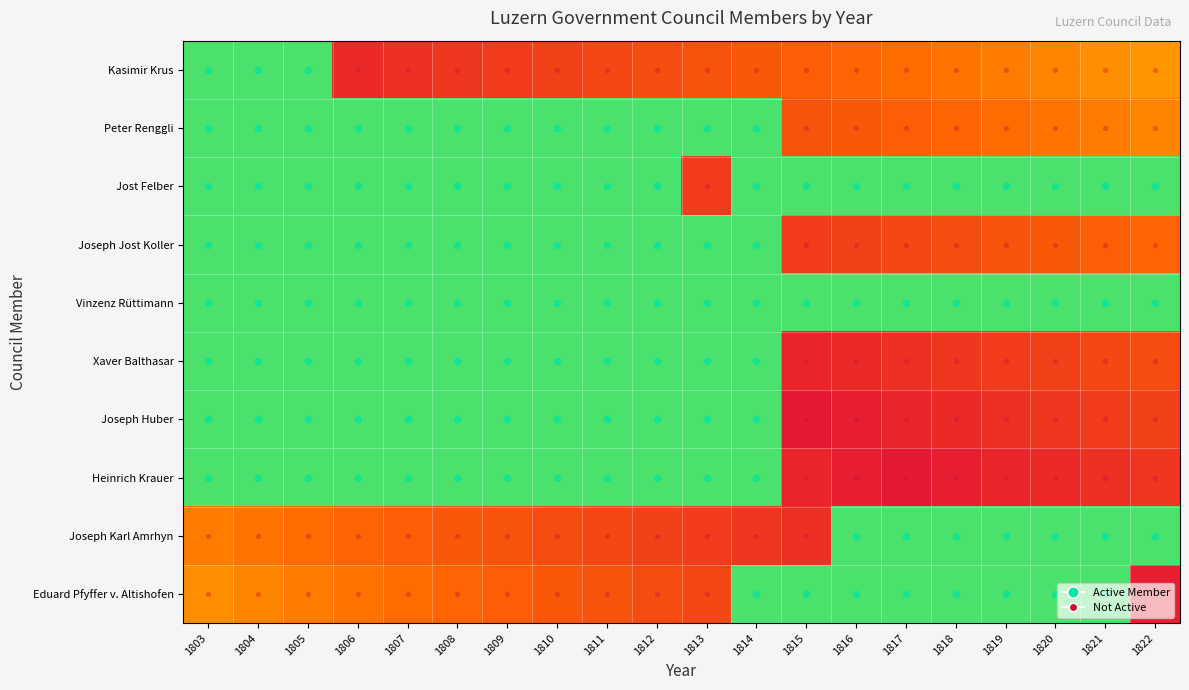

The Heinrich Krauer series shows 0.9 at 1811. True or false?

True